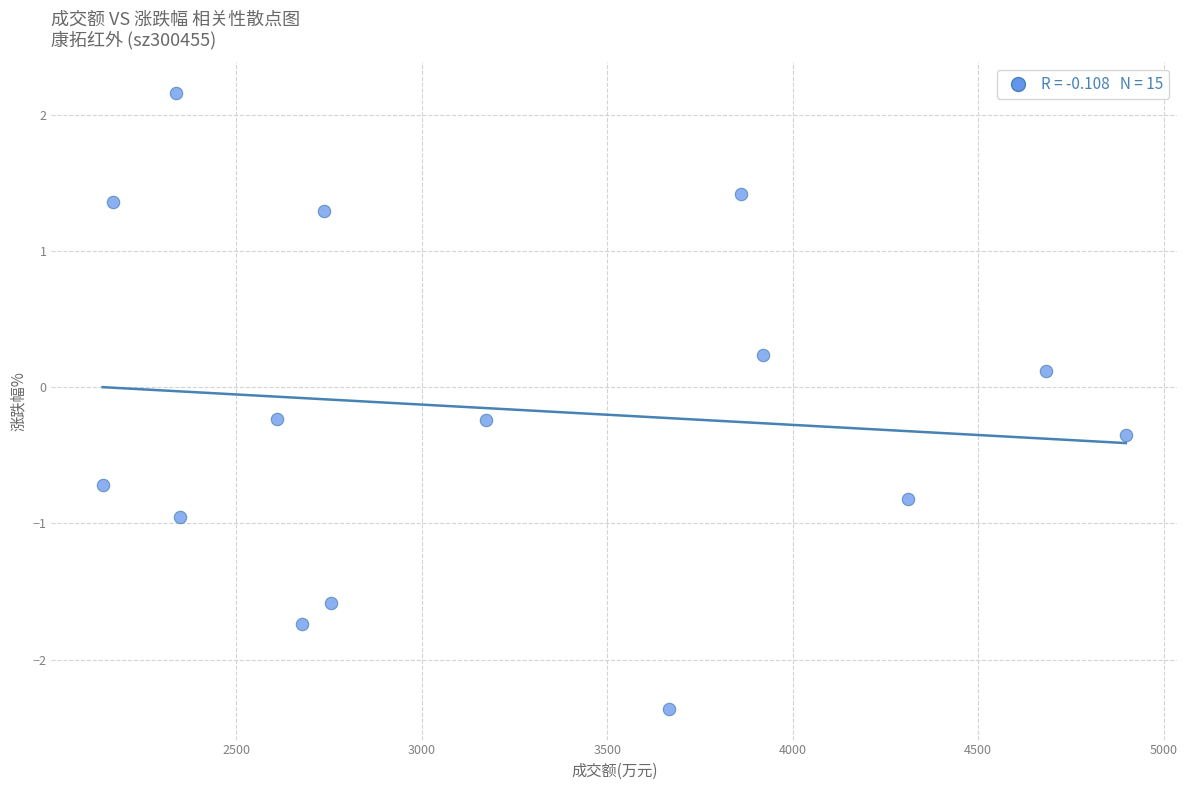

What is the range of X values (max minus min)?

2759.0